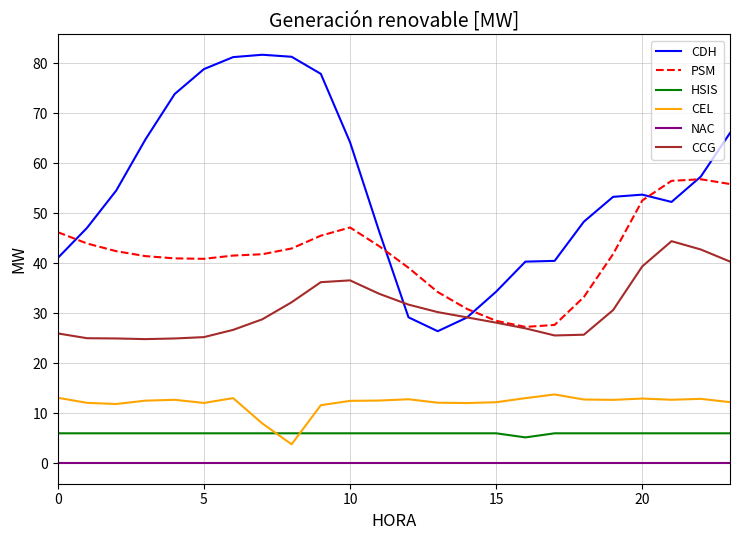

True or false: CCG and CEL cross at least once.

False